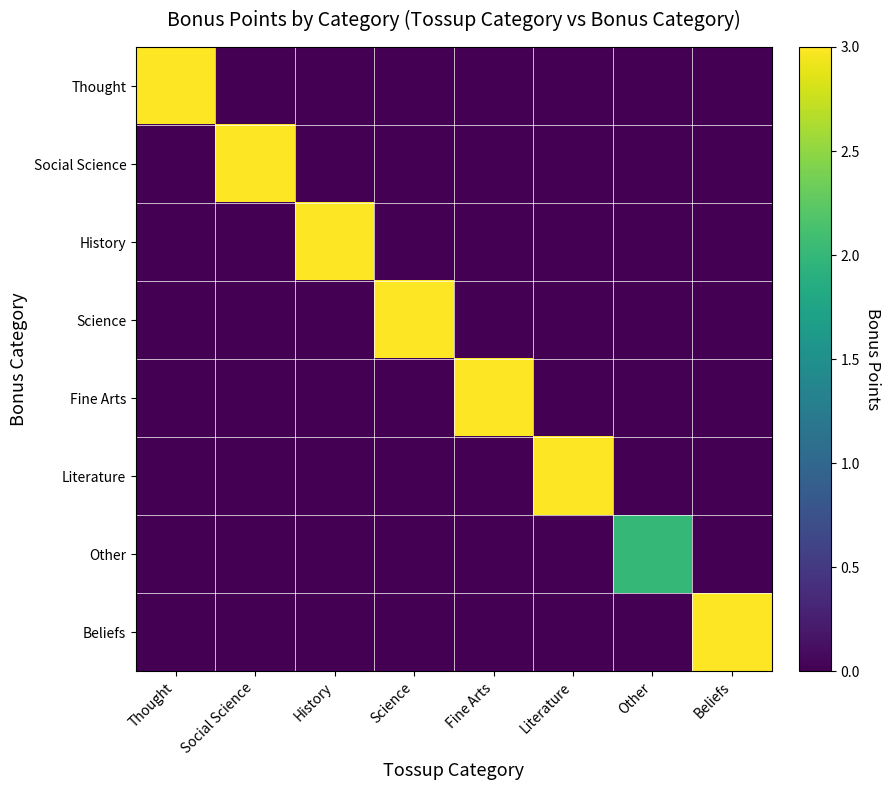

Which category has the lowest value across all series?

Social Science